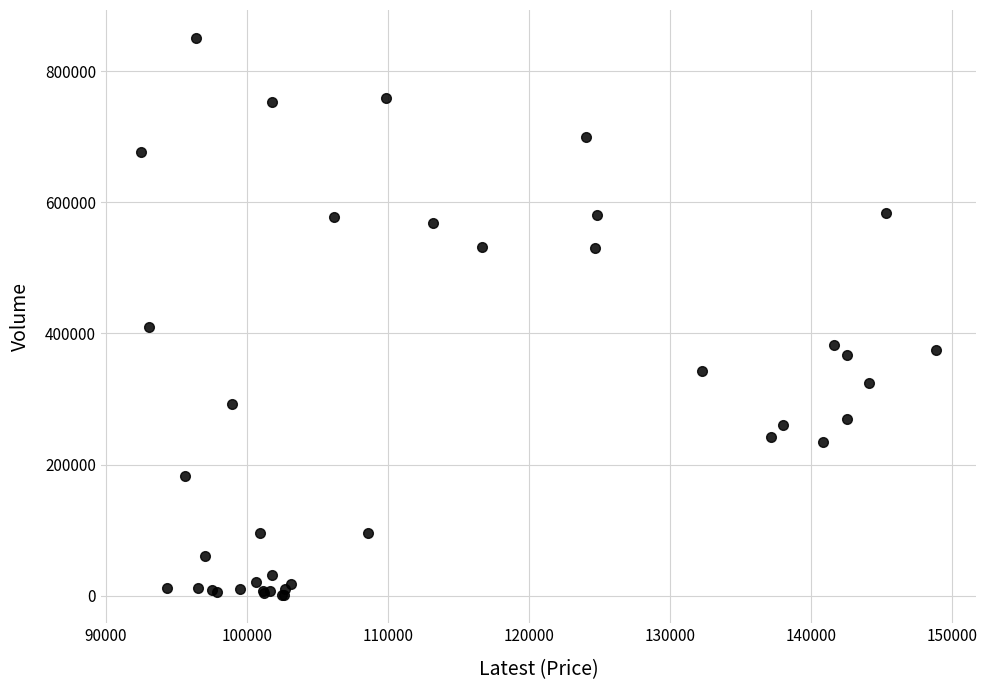

What Y value in the scatter plot is closest to 425677?

409821